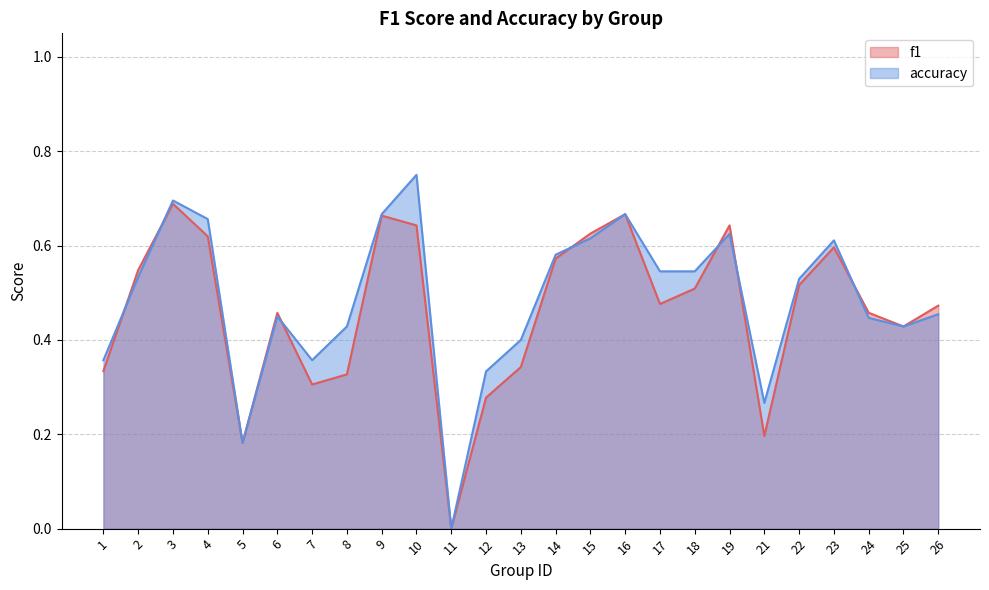

How many data points does each series have?

25